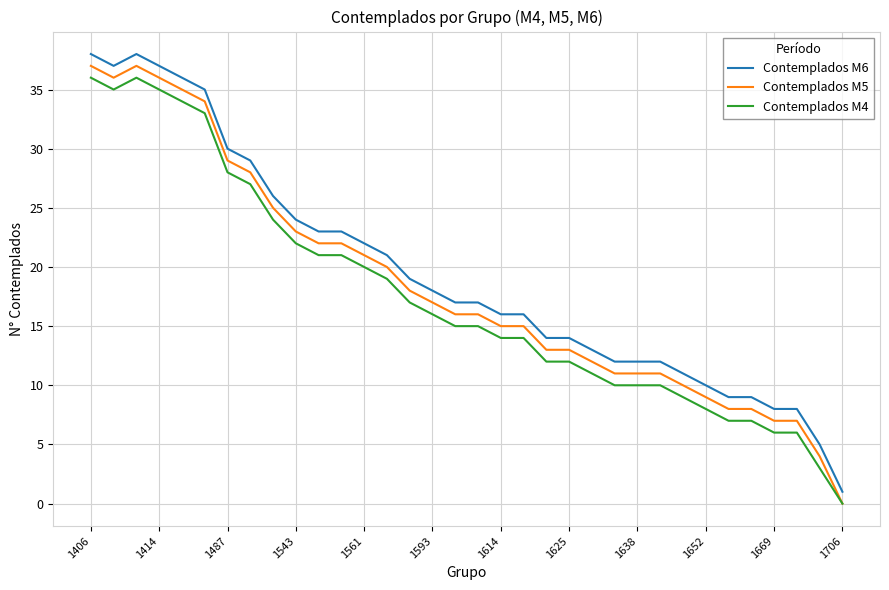

What is the greatest value displayed?

38